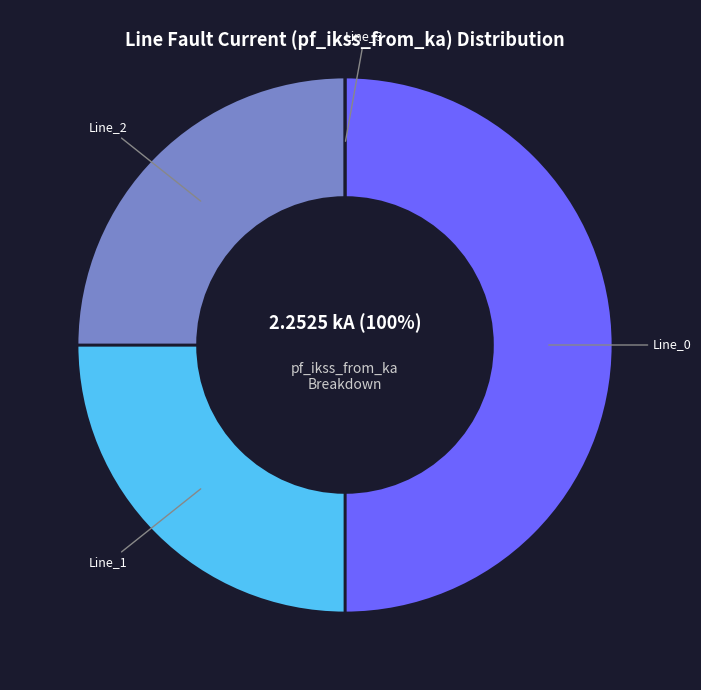

Rank the categories by value from highest to lowest.

Line_0, Line_1, Line_2, Line_3